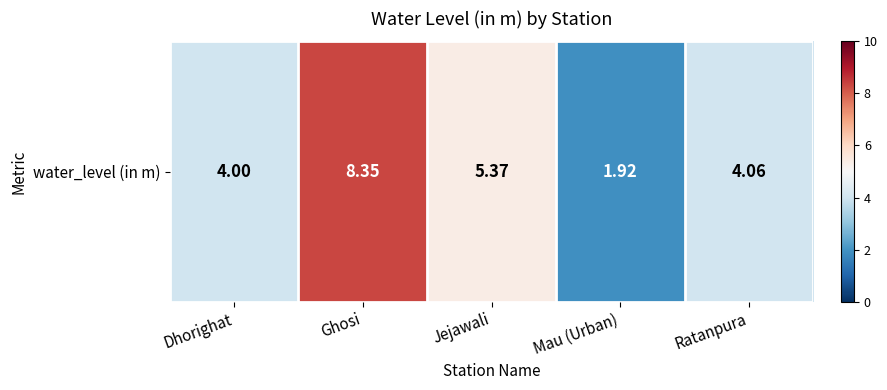

How many values are below 4?

1